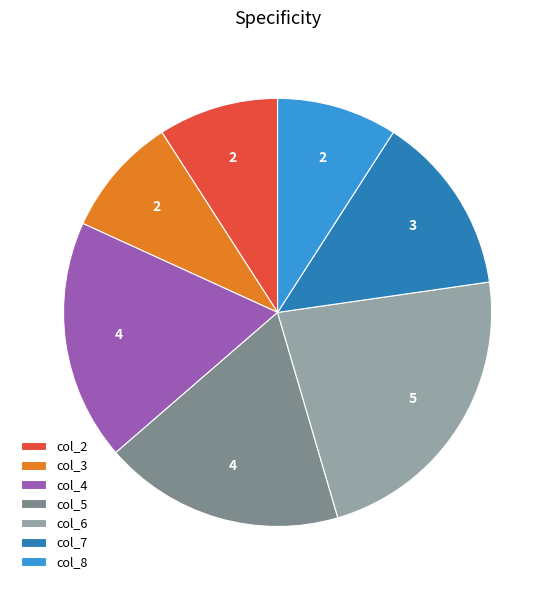

How many slices are in this pie chart?

7